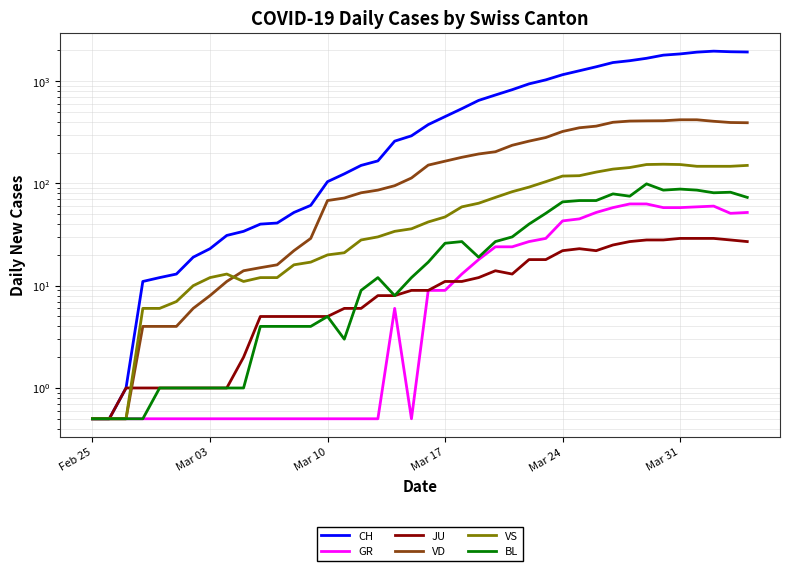

Which series has the largest total across all categories?

CH